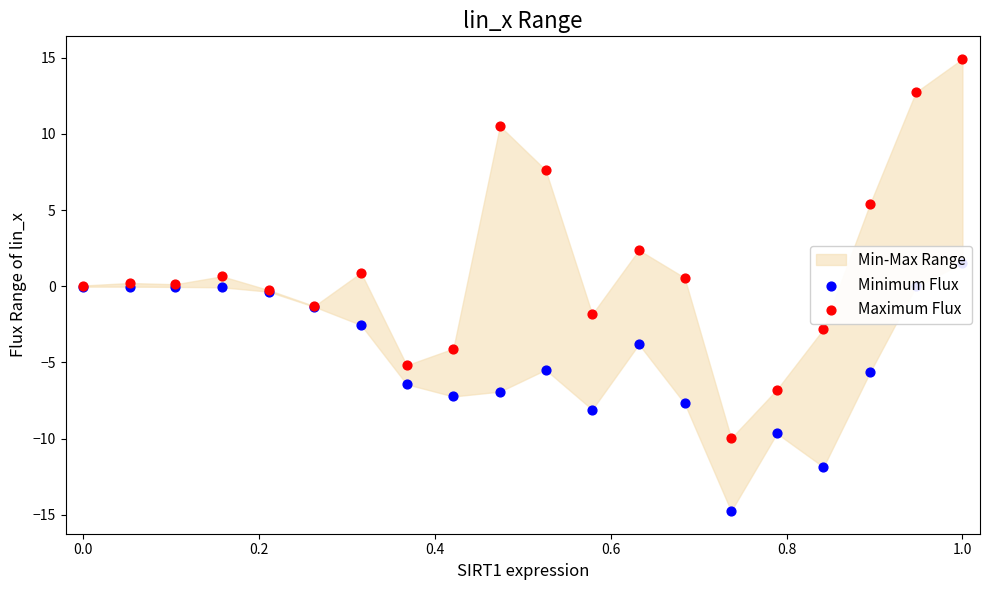

Which series contains the lowest Y value?

Minimum Flux